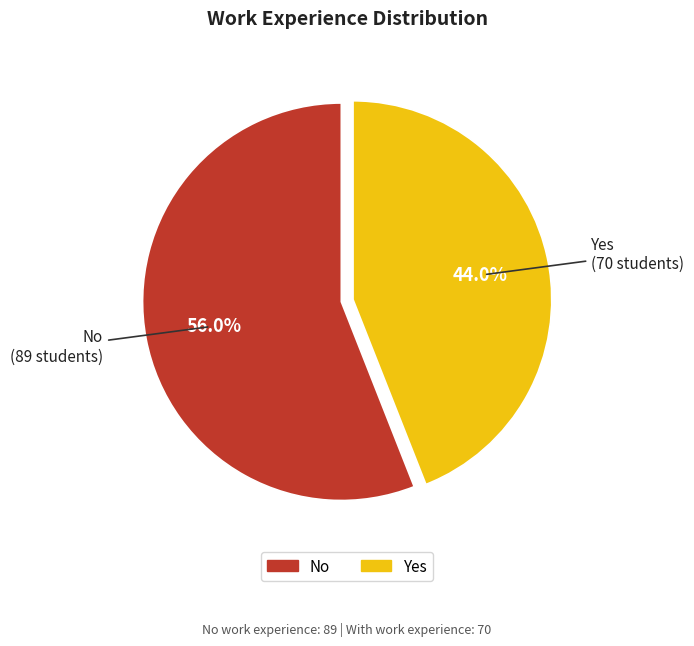

Rank the categories by value from lowest to highest.

Yes, No